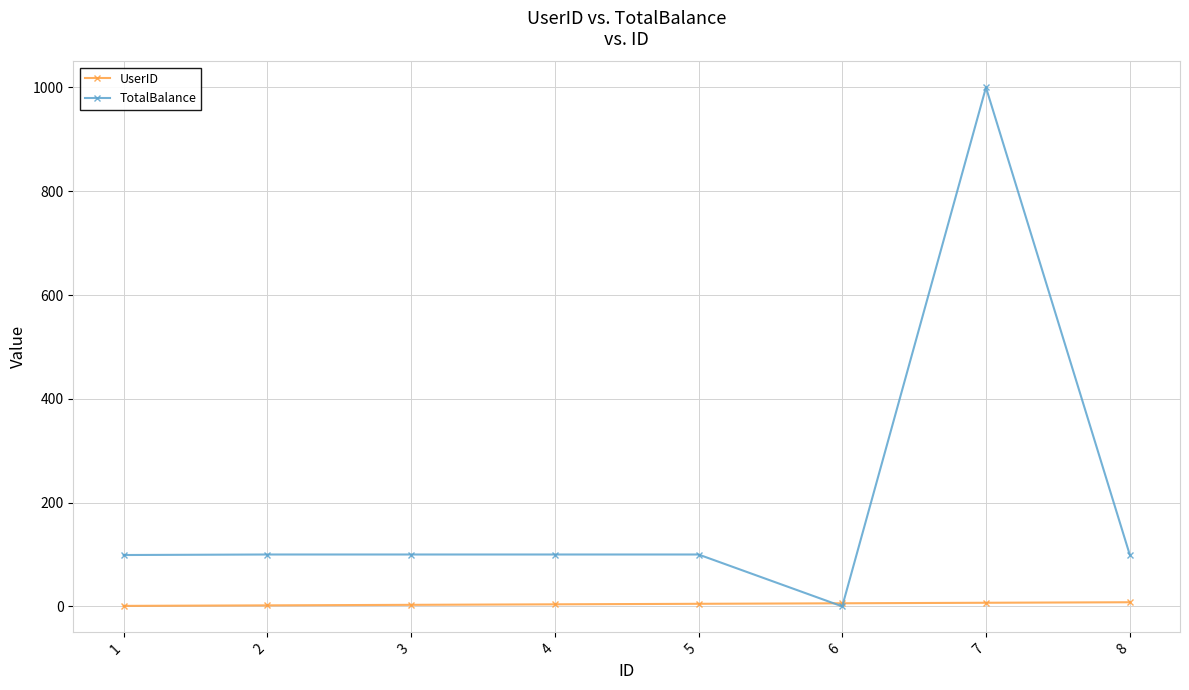

How many values in the TotalBalance series are below 100?

2